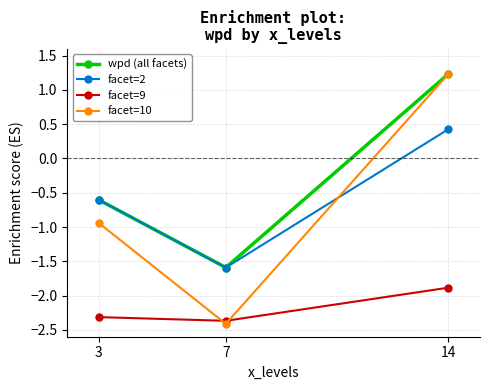

Which series has the largest total across all categories?

wpd (all facets)